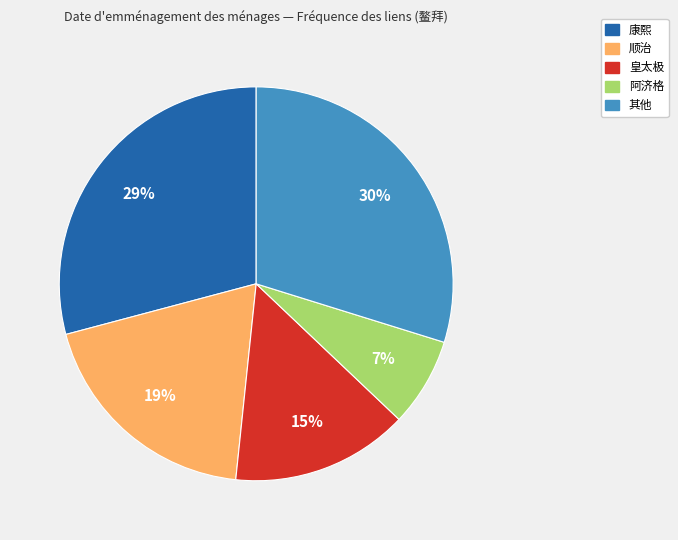

Count the number of slices in the pie.

5